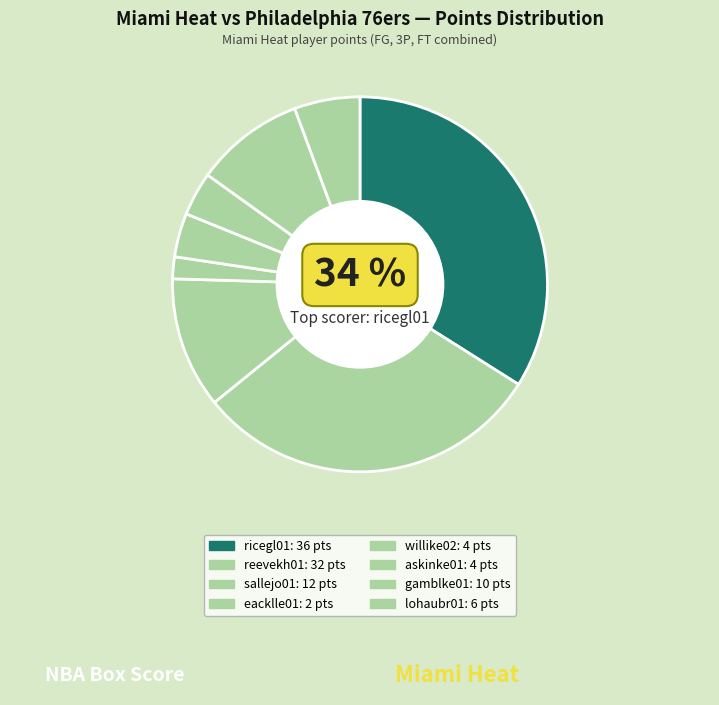

Count the number of slices in the pie.

8